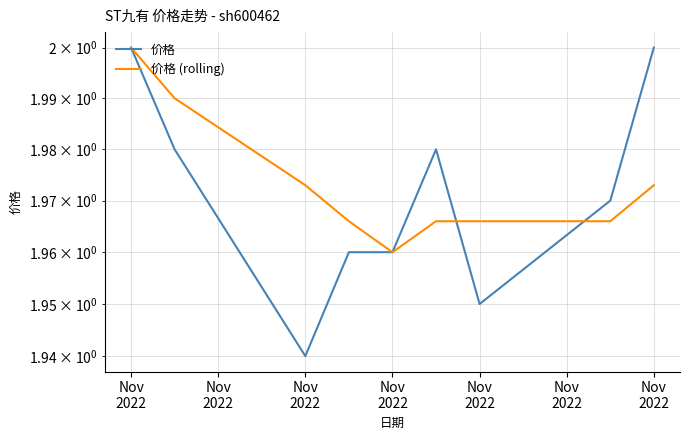

What is the difference between the maximum and minimum values in the 价格 series?

0.1